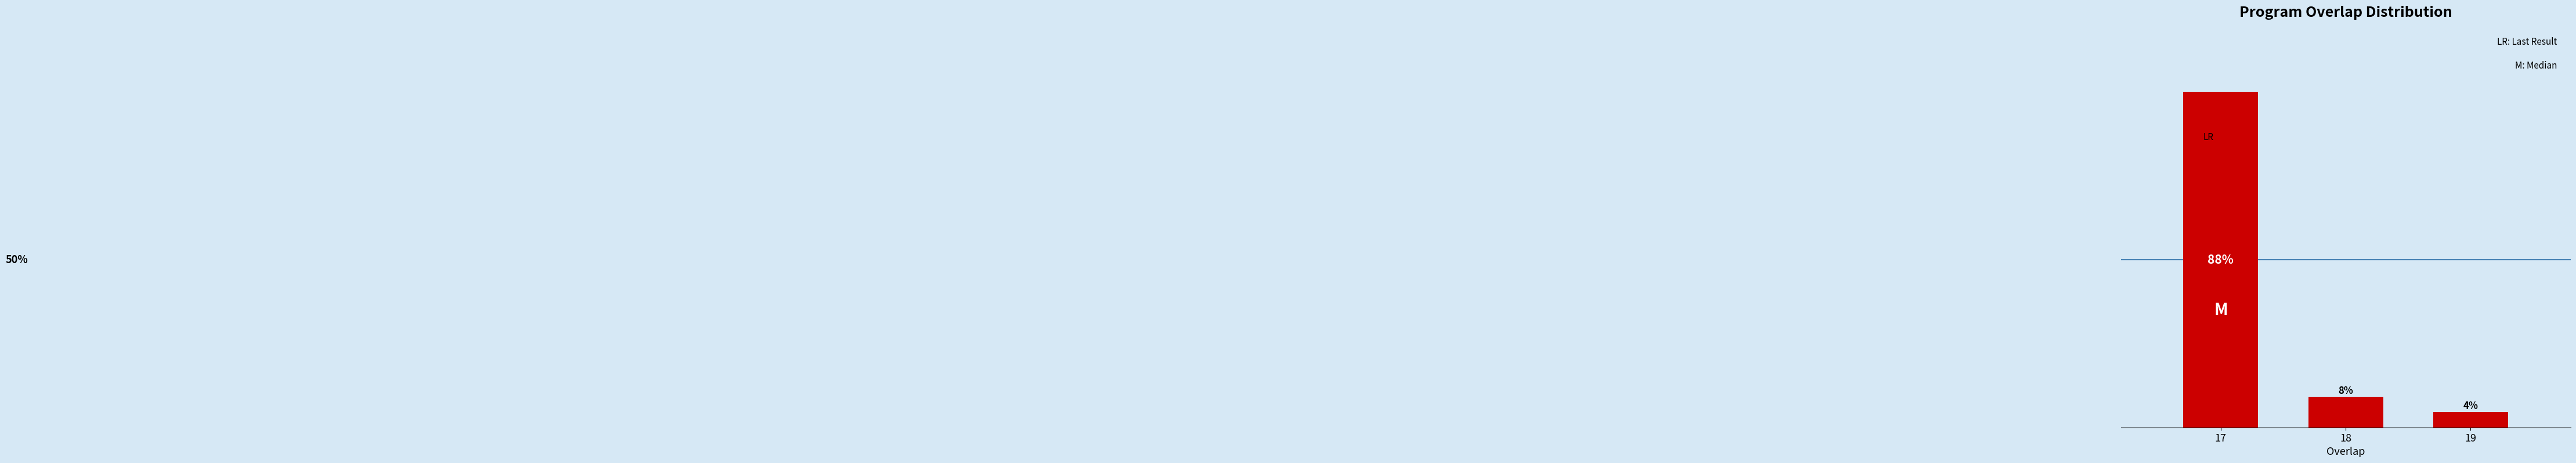

Does the chart contain any negative values?

No